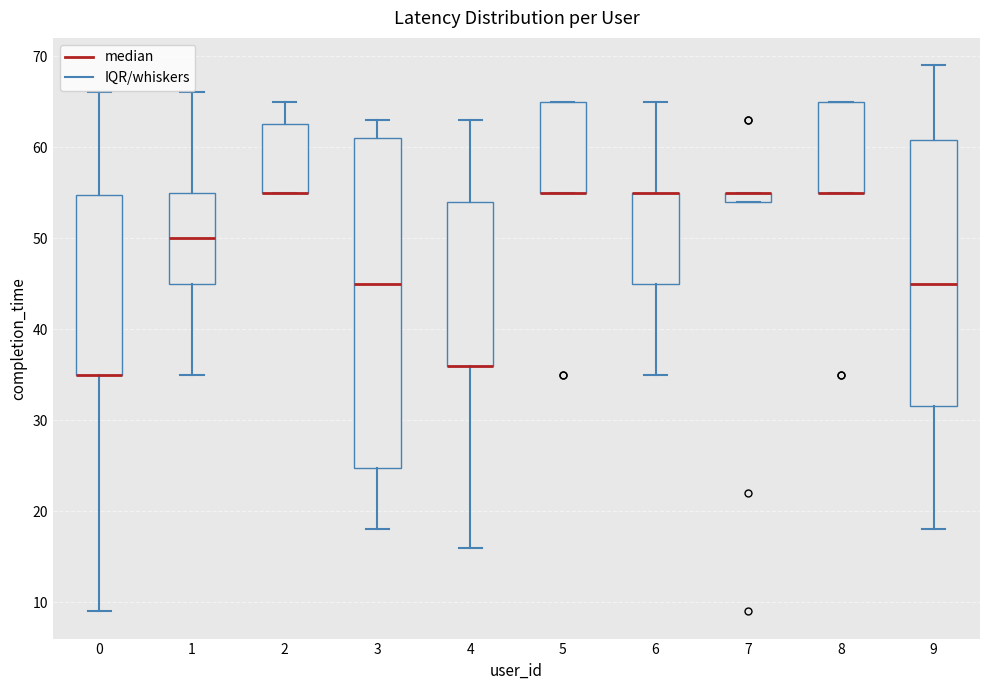

Where is the upper edge of the box at x = 6 on the y-axis? The values are not printed on the chart, so give them approximately, as read against the axis.

55